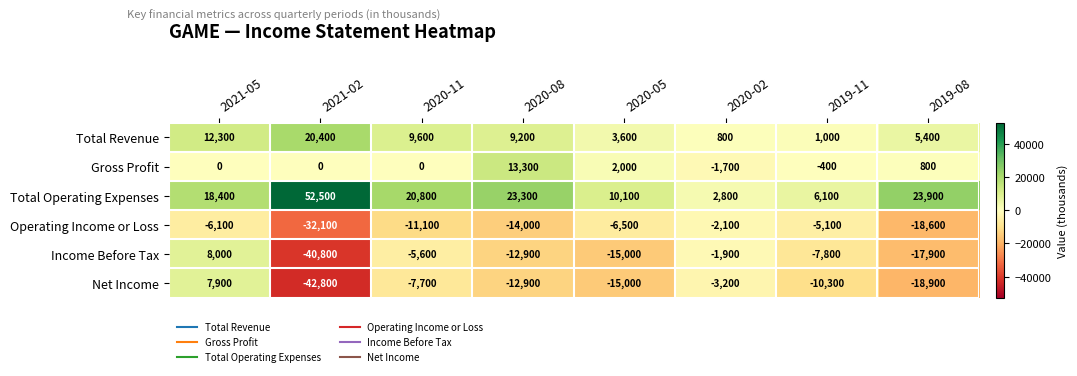

Is it true that Net Income equals -18900 at 2019-08?

True